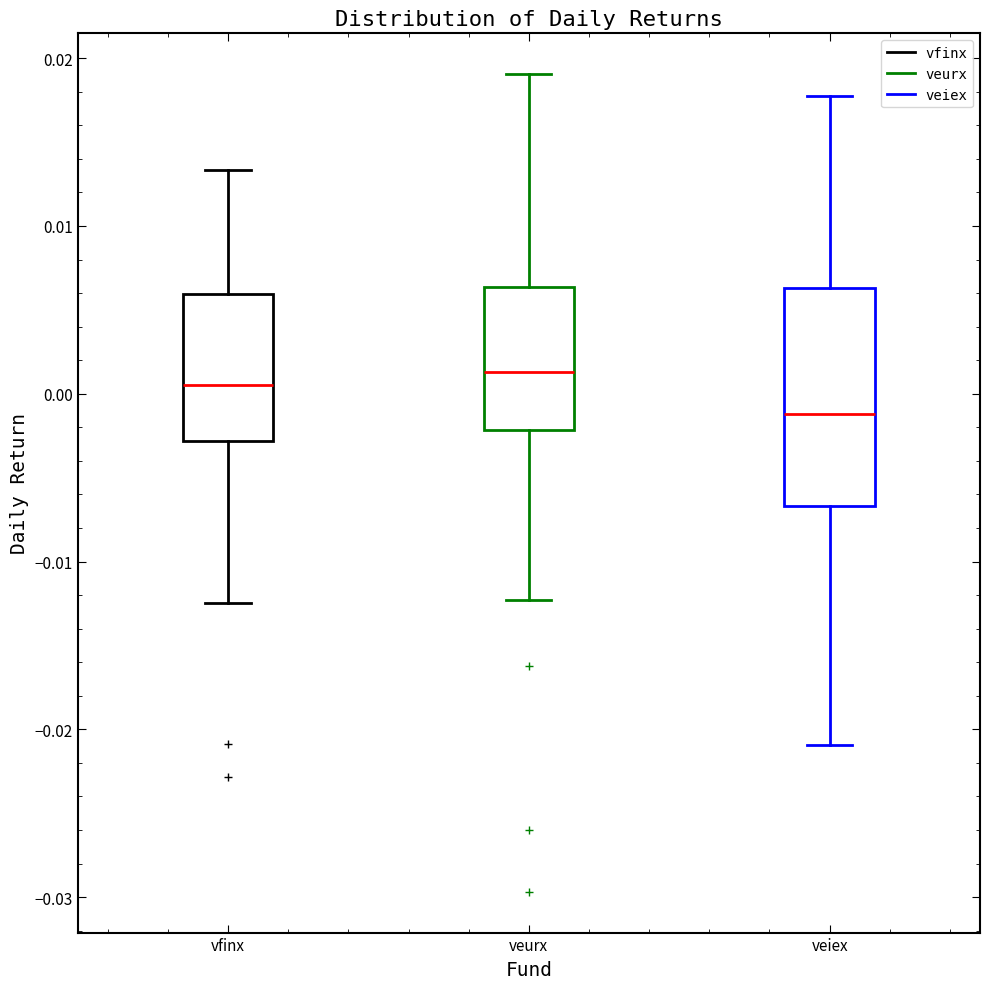

Reading left to right, transcribe this box plot: for each box, give where its median line is, the range the box spans, and where its two whiskers end, as read against the y-axis. The values are not printed on the chart, so give them approximately, as read against the axis.

vfinx: median 0.001, box -0.003 to 0.006, whiskers -0.012 to 0.013
veurx: median 0.001, box -0.002 to 0.006, whiskers -0.012 to 0.019
veiex: median -0.001, box -0.007 to 0.006, whiskers -0.021 to 0.018